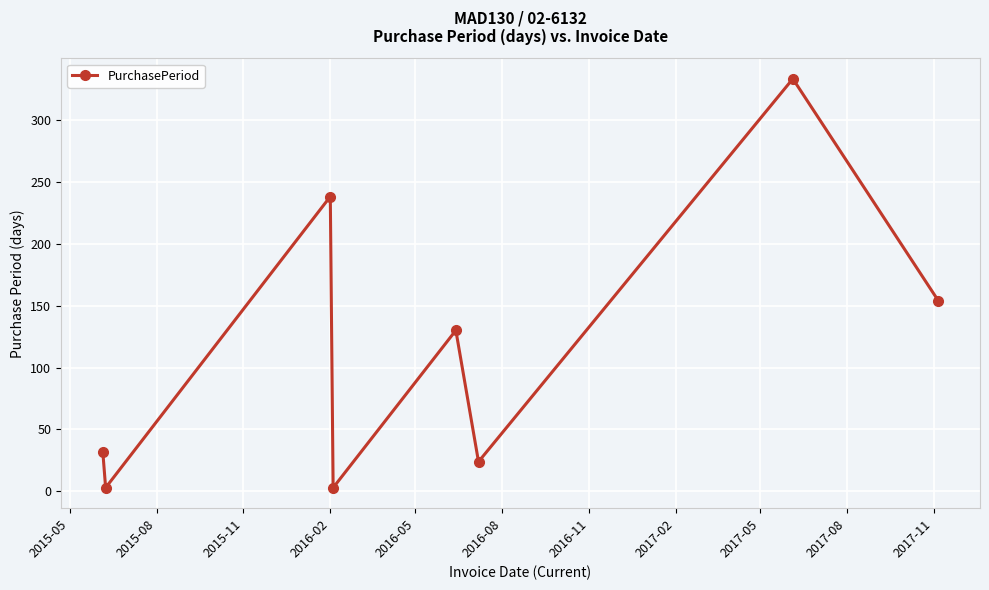

What is the greatest value displayed?

333